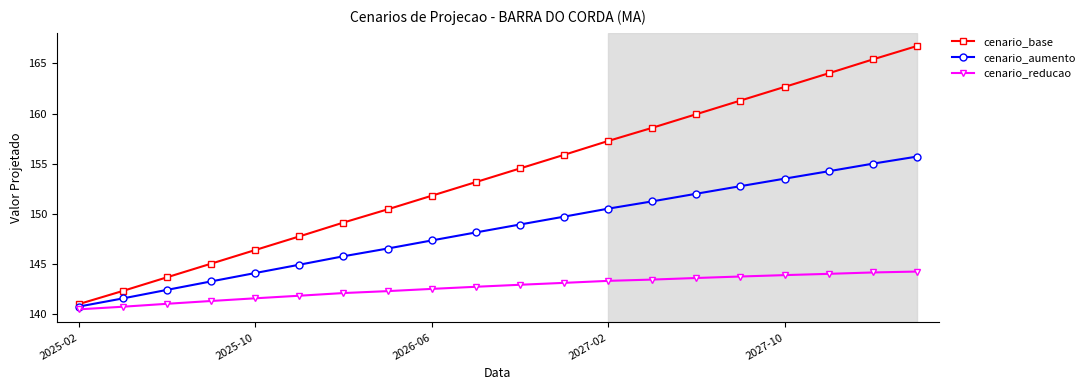

What is the average value of the cenario_aumento series?

148.4